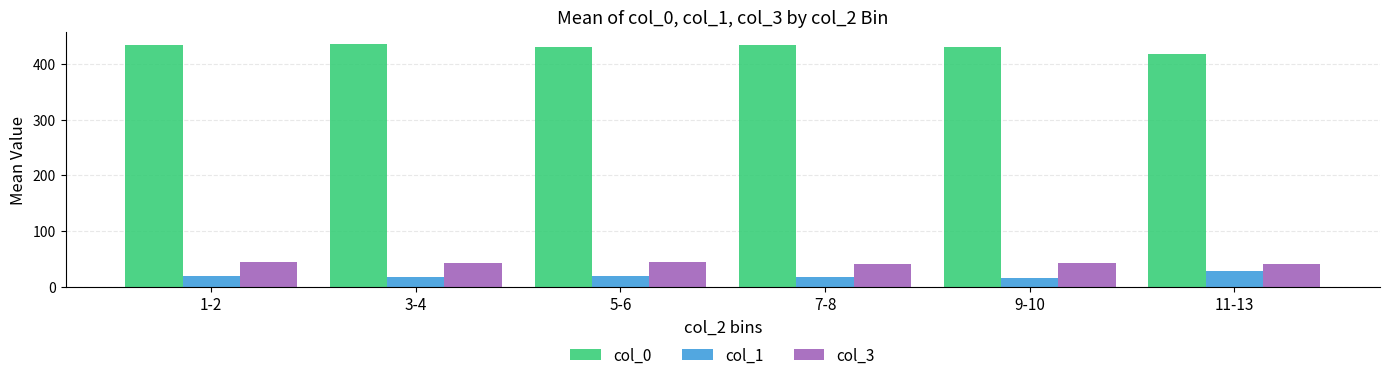

What is the total value across all series at 5-6?

494.4